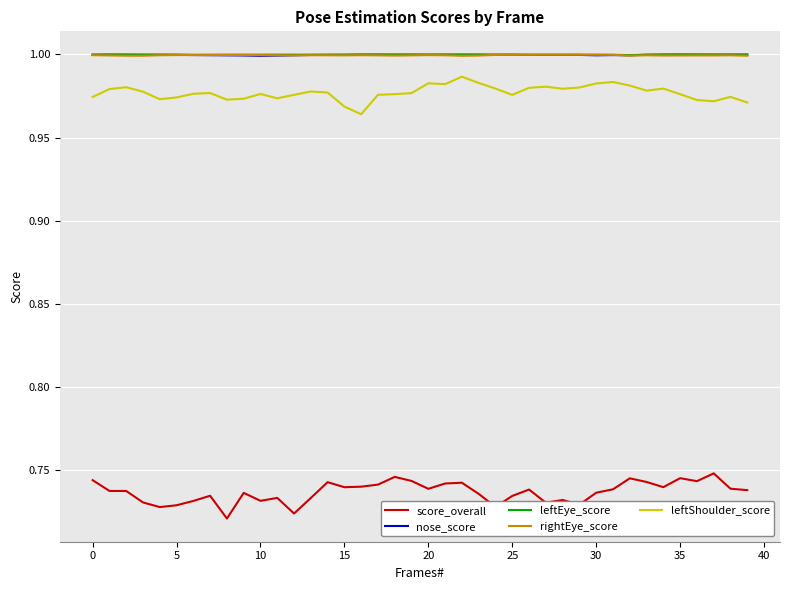

Which series has the widest spread of values?

score_overall